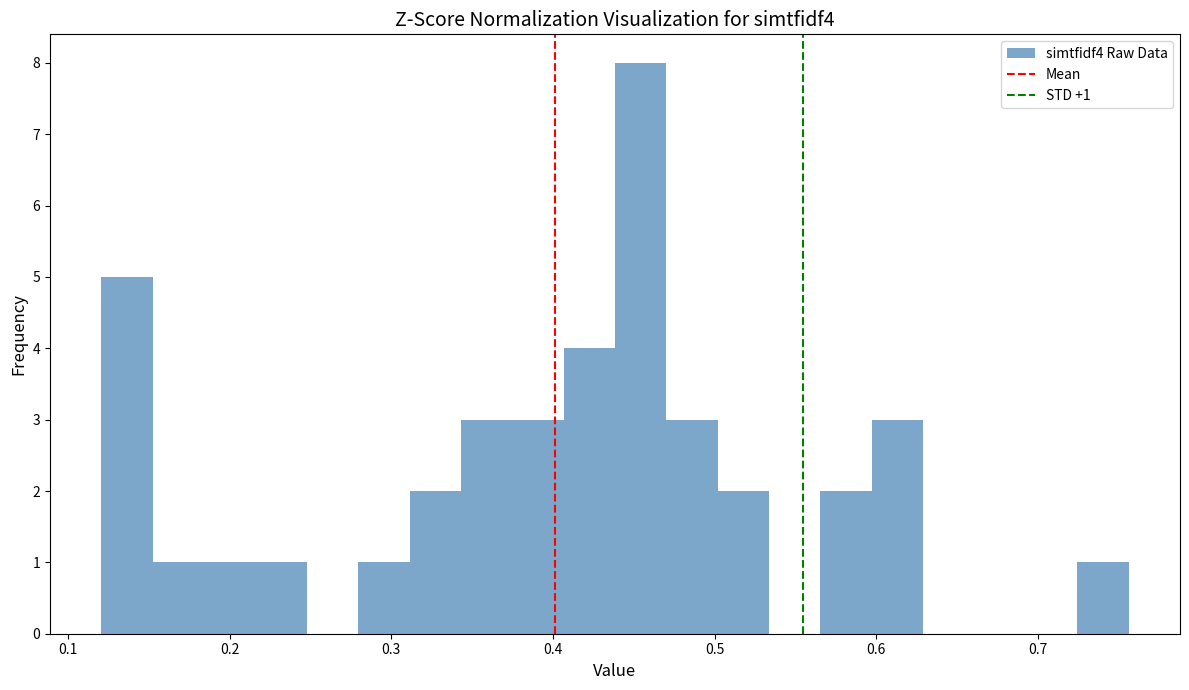

Read against the x-axis, roughly where is the centre of the tallest bar?

0.45